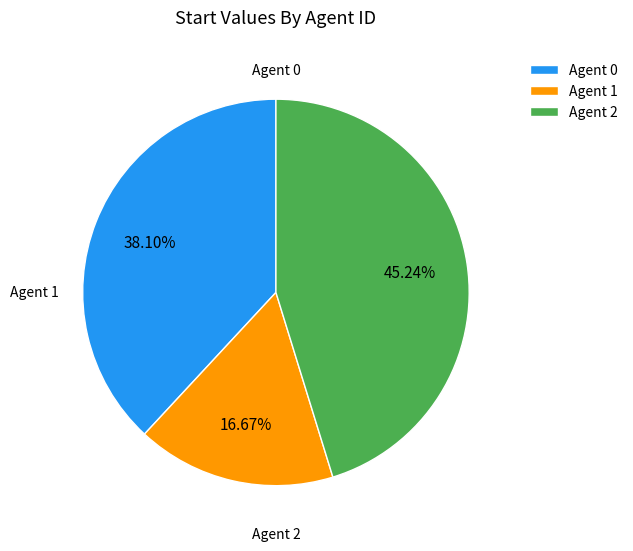

Combined, do Agent 2 and Agent 0 account for over 50%?

Yes